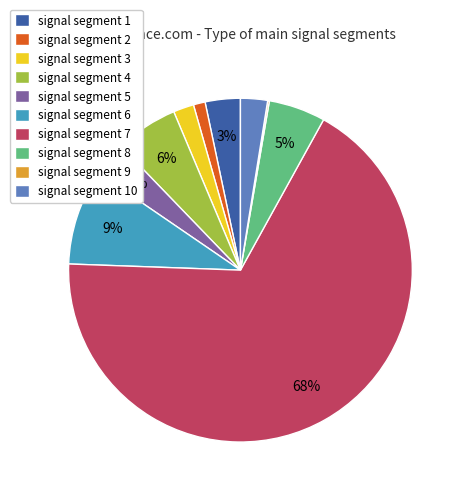

True or false: signal segment 6 accounts for 23% of the total.

False